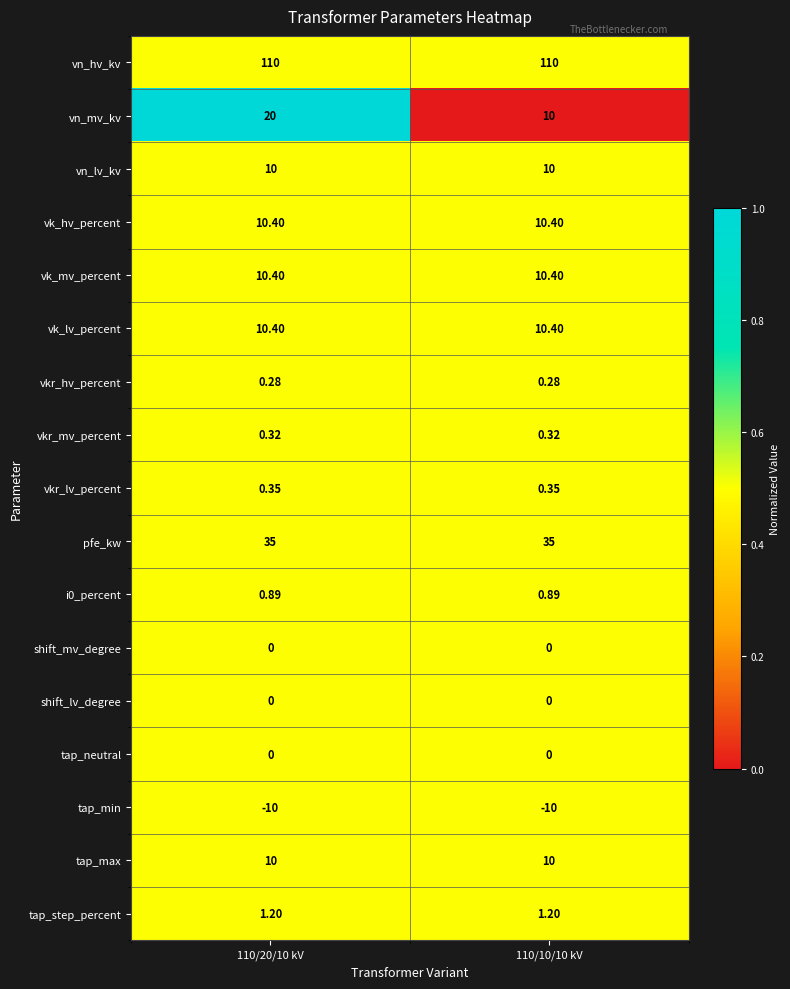

Which series changed the most between 110/20/10 kV and 110/10/10 kV?

vn_mv_kv